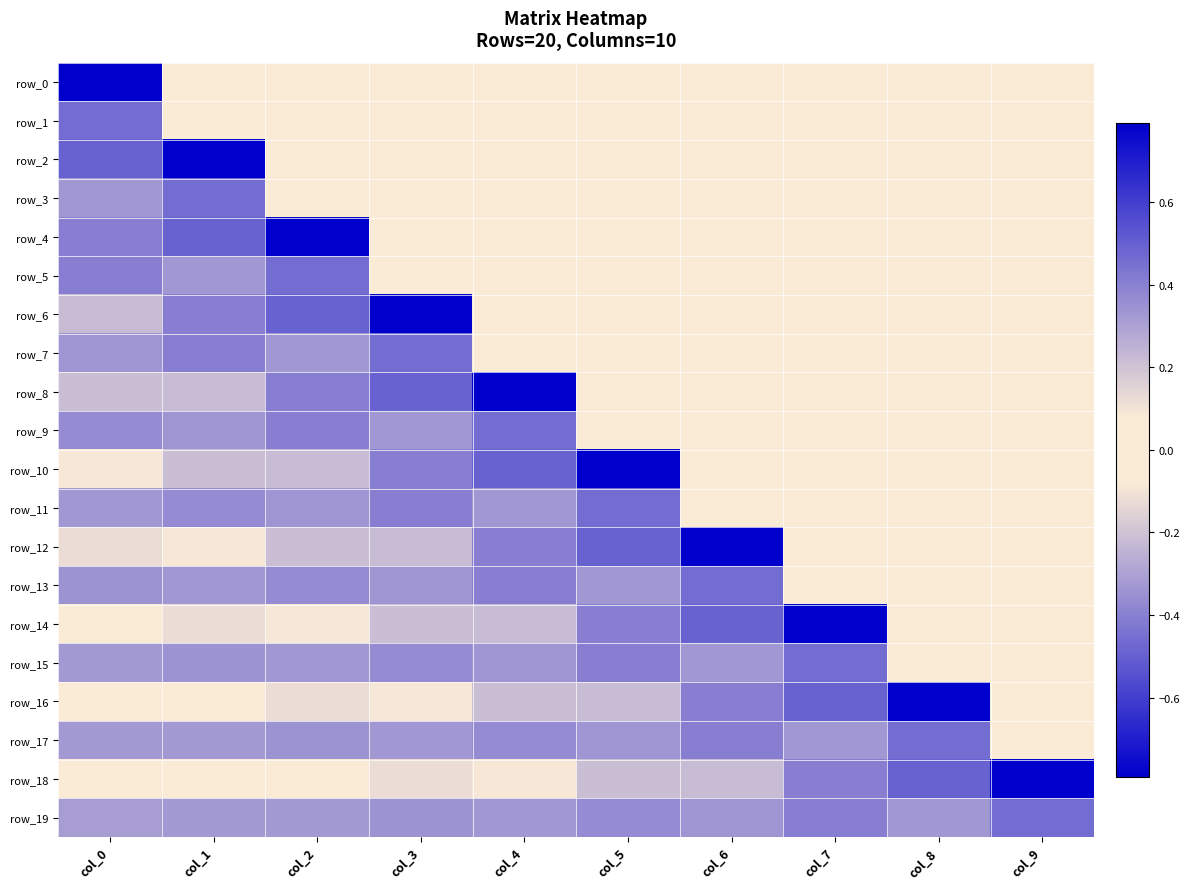

Reading left to right, what are all the values shown in this chart?

row_0: 0.8	0.0	0.0	0.0	0.0	0.0	0.0	0.0	0.0	0.0
row_1: -0.5	0.0	0.0	0.0	0.0	0.0	0.0	0.0	0.0	0.0
row_2: -0.5	0.8	0.0	0.0	0.0	0.0	0.0	0.0	0.0	0.0
row_3: -0.3	-0.5	0.0	0.0	0.0	0.0	0.0	0.0	0.0	0.0
row_4: 0.4	-0.5	0.8	0.0	0.0	0.0	0.0	0.0	0.0	0.0
row_5: -0.4	-0.3	-0.5	0.0	0.0	0.0	0.0	0.0	0.0	0.0
row_6: -0.2	0.4	-0.5	0.8	0.0	0.0	0.0	0.0	0.0	0.0
row_7: -0.3	-0.4	-0.3	-0.5	0.0	0.0	0.0	0.0	0.0	0.0
row_8: 0.2	-0.2	0.4	-0.5	0.8	0.0	0.0	0.0	0.0	0.0
row_9: -0.4	-0.3	-0.4	-0.3	-0.5	0.0	0.0	0.0	0.0	0.0
row_10: -0.1	0.2	-0.2	0.4	-0.5	0.8	0.0	0.0	0.0	0.0
row_11: -0.3	-0.4	-0.3	-0.4	-0.3	-0.5	0.0	0.0	0.0	0.0
row_12: 0.1	-0.1	0.2	-0.2	0.4	-0.5	0.8	0.0	0.0	0.0
row_13: -0.3	-0.3	-0.4	-0.3	-0.4	-0.3	-0.5	0.0	0.0	0.0
row_14: -0.0	0.1	-0.1	0.2	-0.2	0.4	-0.5	0.8	0.0	0.0
row_15: -0.3	-0.3	-0.3	-0.4	-0.3	-0.4	-0.3	-0.5	0.0	0.0
row_16: 0.1	-0.0	0.1	-0.1	0.2	-0.2	0.4	-0.5	0.8	0.0
row_17: -0.3	-0.3	-0.3	-0.3	-0.4	-0.3	-0.4	-0.3	-0.5	0.0
row_18: 0.0	0.1	-0.0	0.1	-0.1	0.2	-0.2	0.4	-0.5	0.8
row_19: -0.3	-0.3	-0.3	-0.3	-0.3	-0.4	-0.3	-0.4	-0.3	-0.5